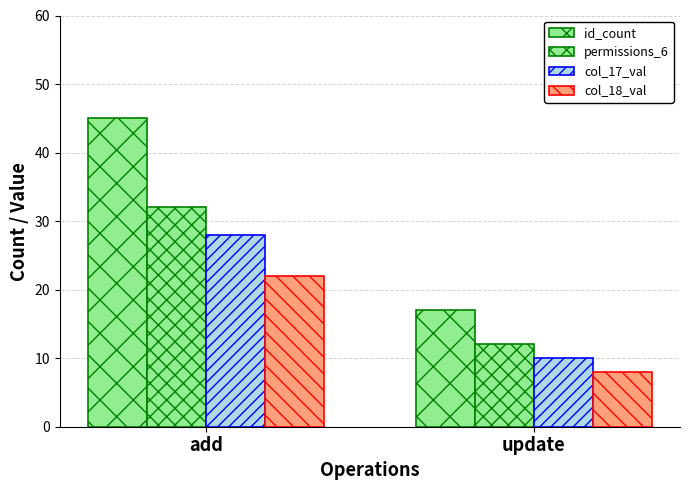

How many bars are there in total?

8